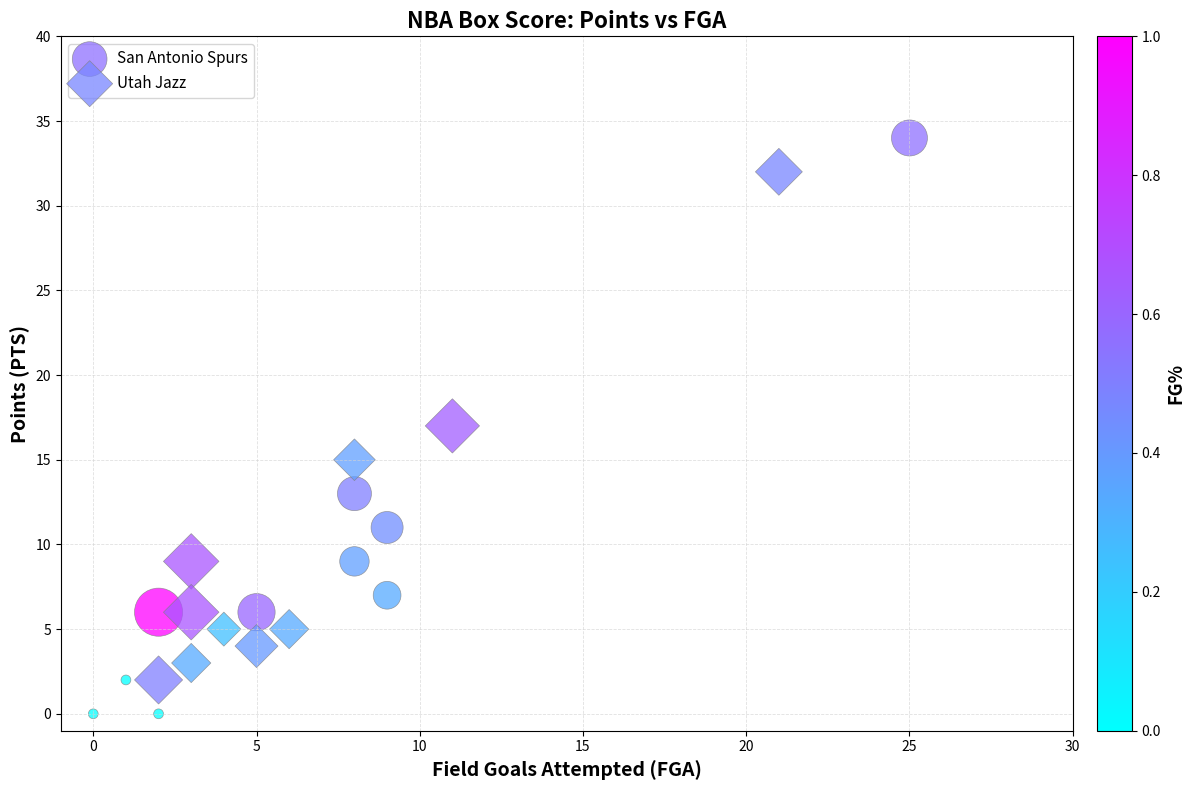

Which series has the largest Y range (max minus min)?

San Antonio Spurs